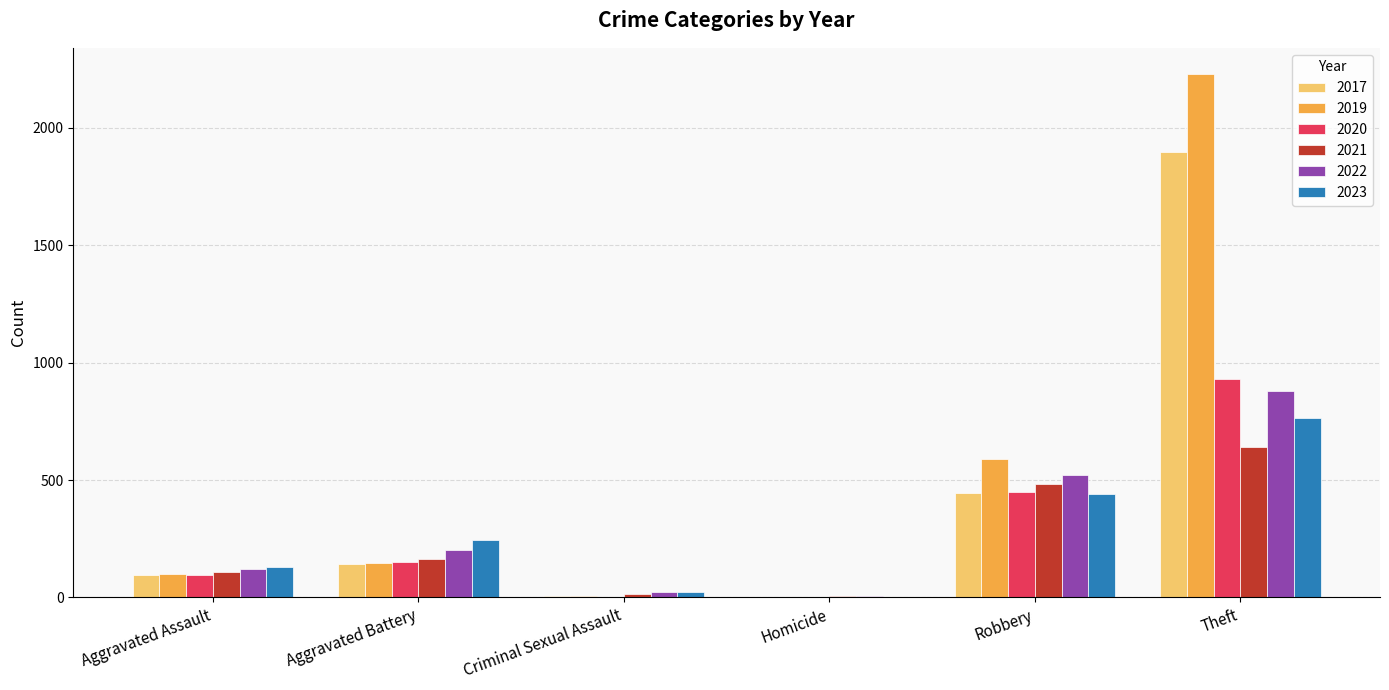

How many data points does each series have?

6